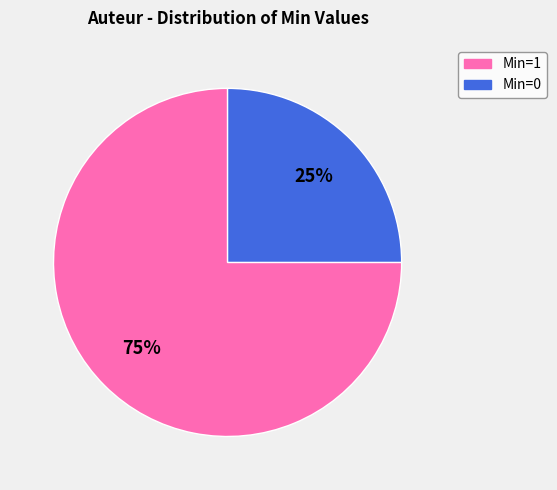

To the nearest percent, what is the average slice percentage?

50%